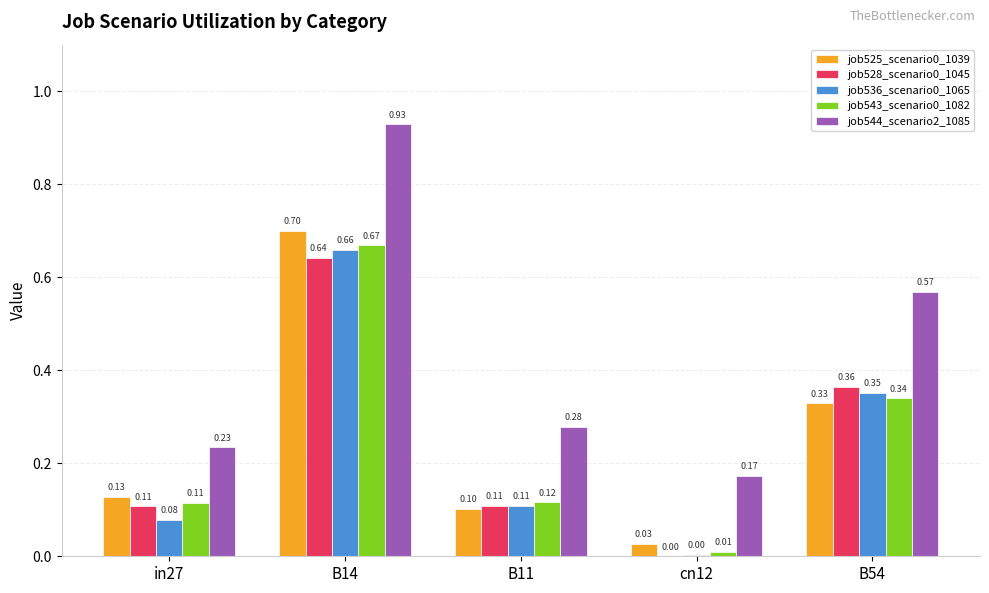

Which series changed the most between in27 and B54?

job544_scenario2_1085